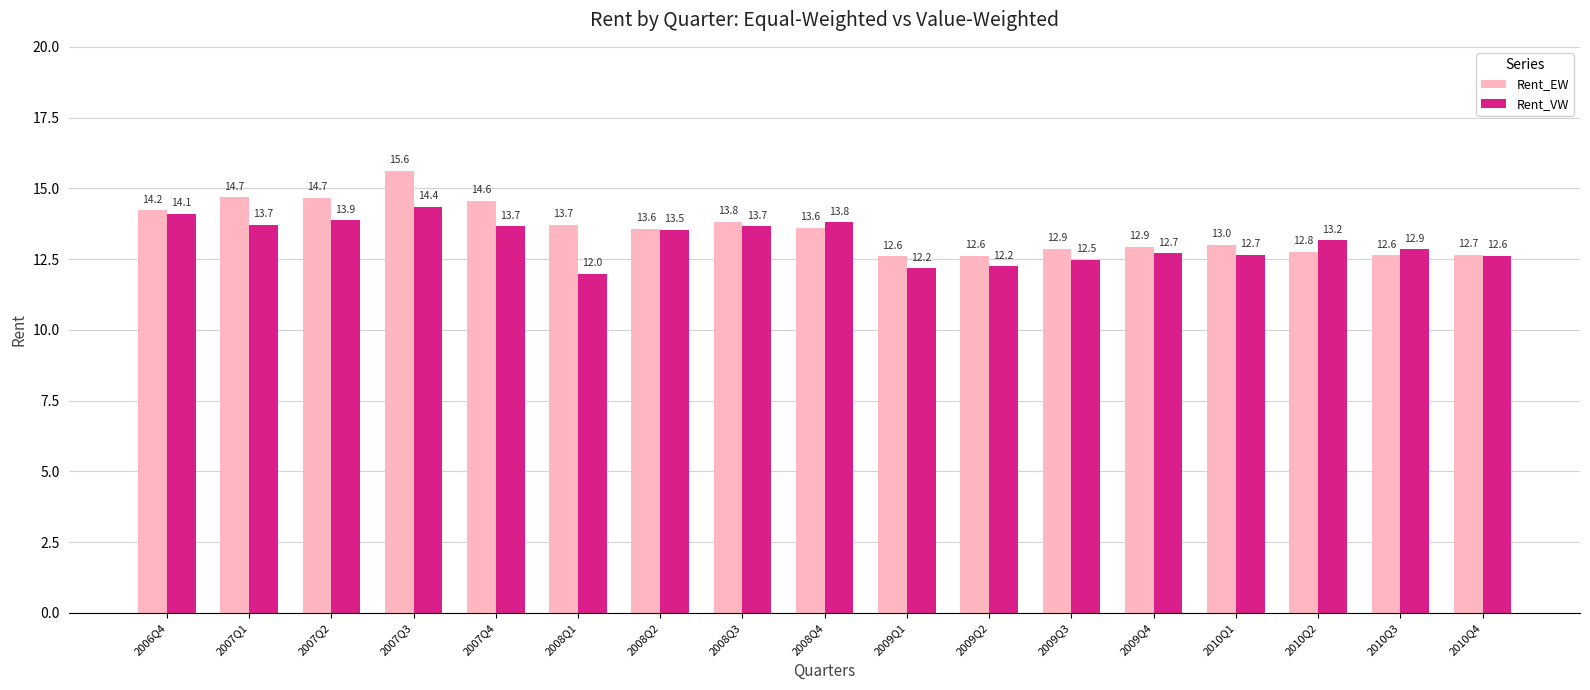

What is the spread (max minus min) of values at 2006Q4?

0.1